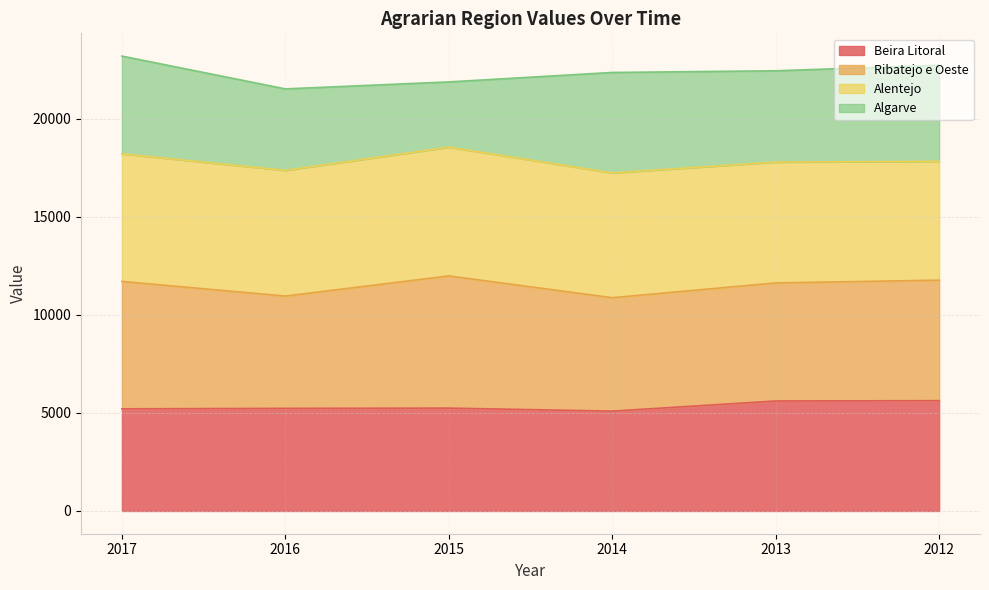

What is the maximum value for Beira Litoral?

5624